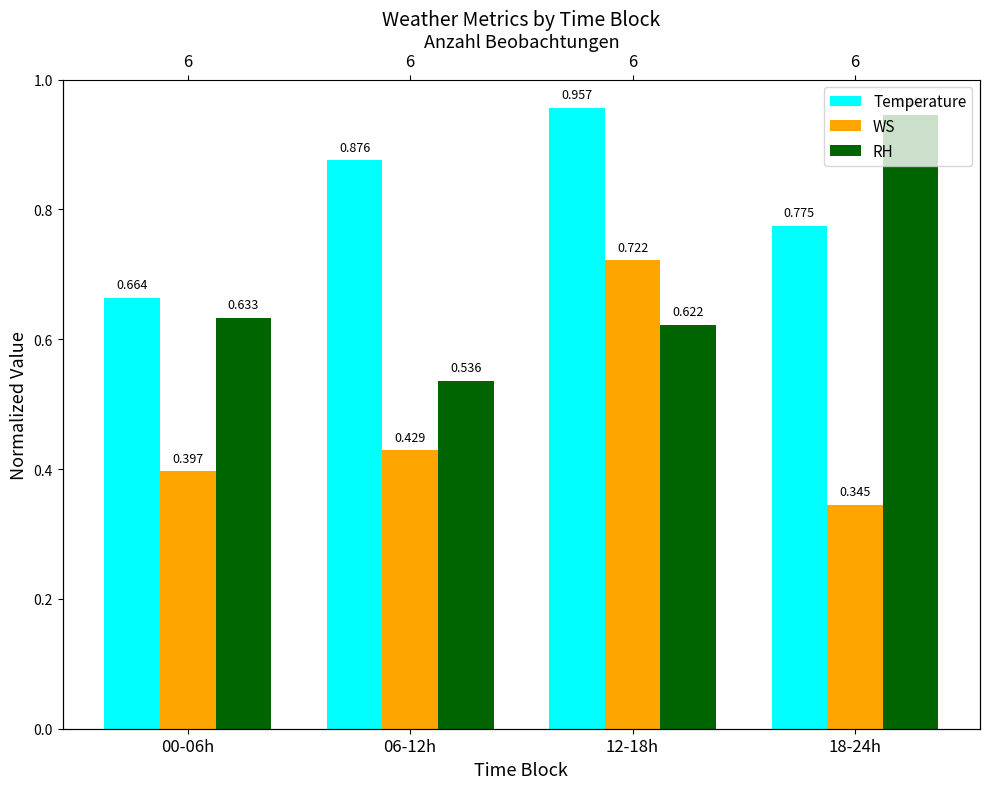

What is the label of the 3rd bar from the left?

12-18h